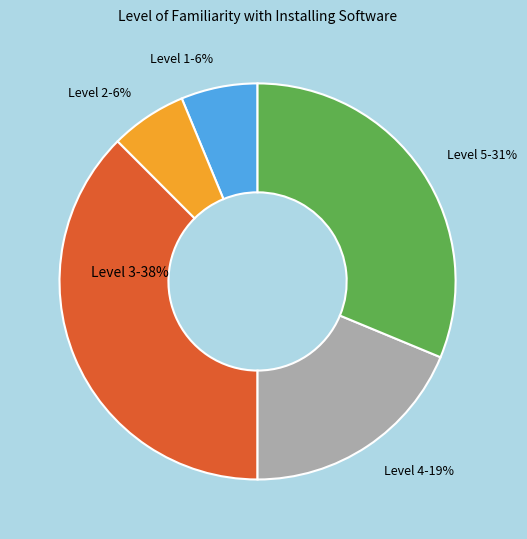

Do Level 1-6% and Level 2-6% together represent more than half of the pie?

No